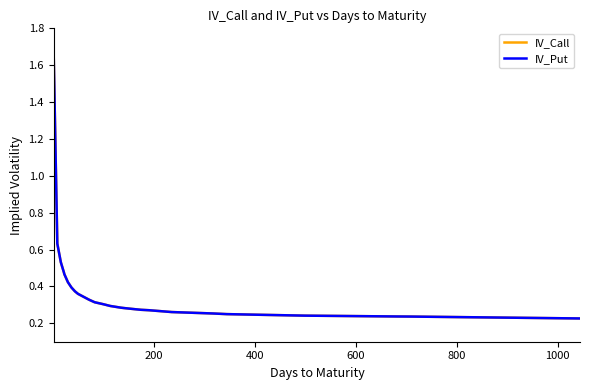

True or false: IV_Put and IV_Call cross at least once.

False